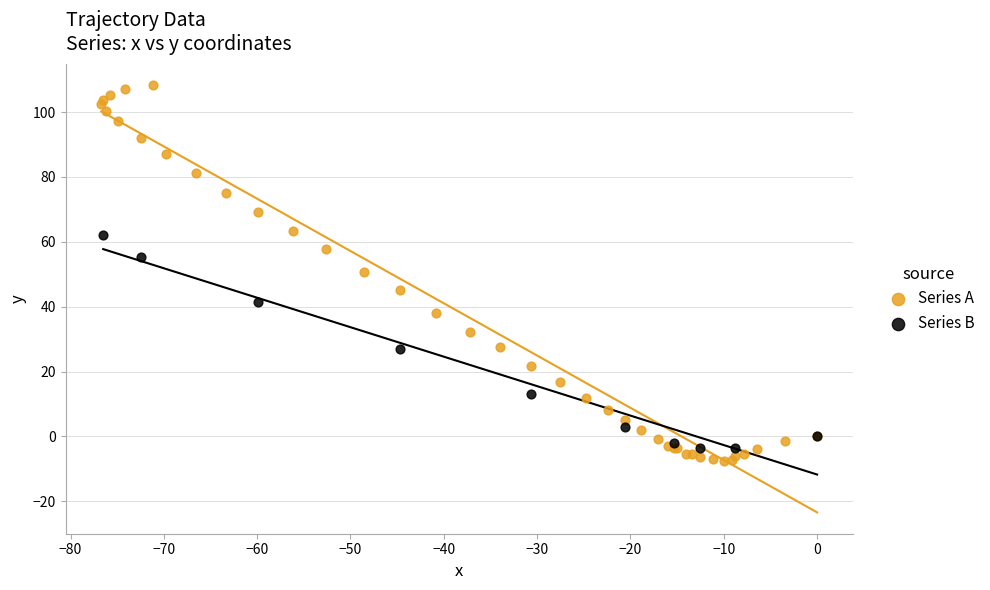

Which series has the widest spread of Y values?

Series A